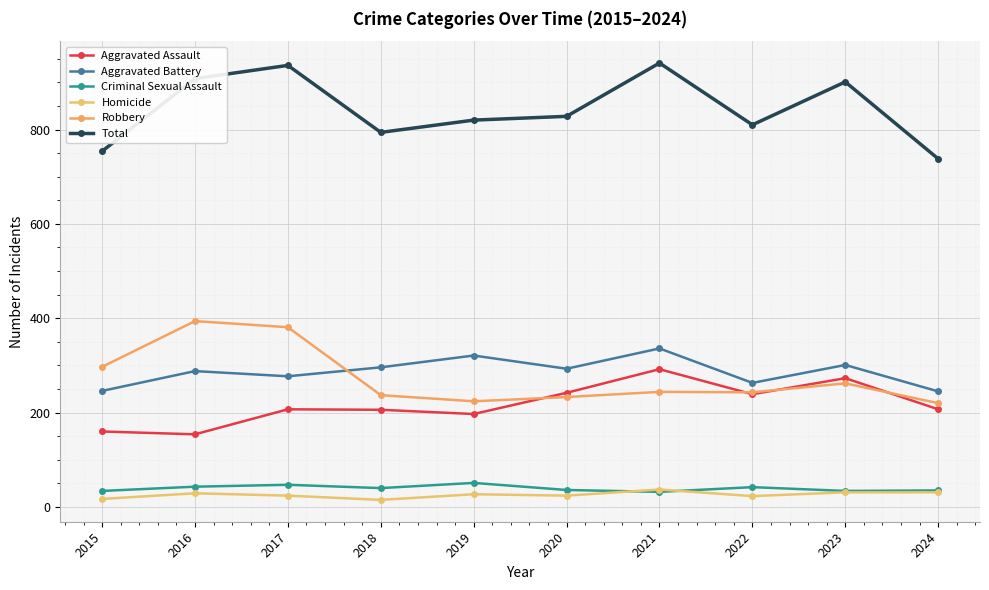

True or false: Aggravated Assault and Criminal Sexual Assault intersect in this chart.

False